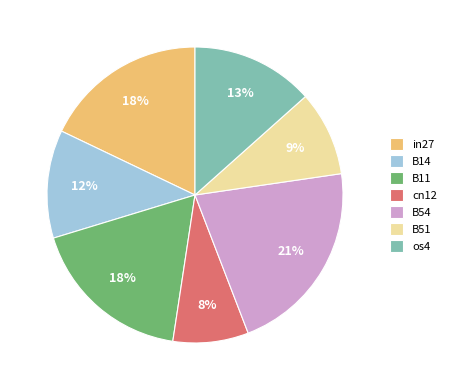

Is there a majority slice in this chart?

No